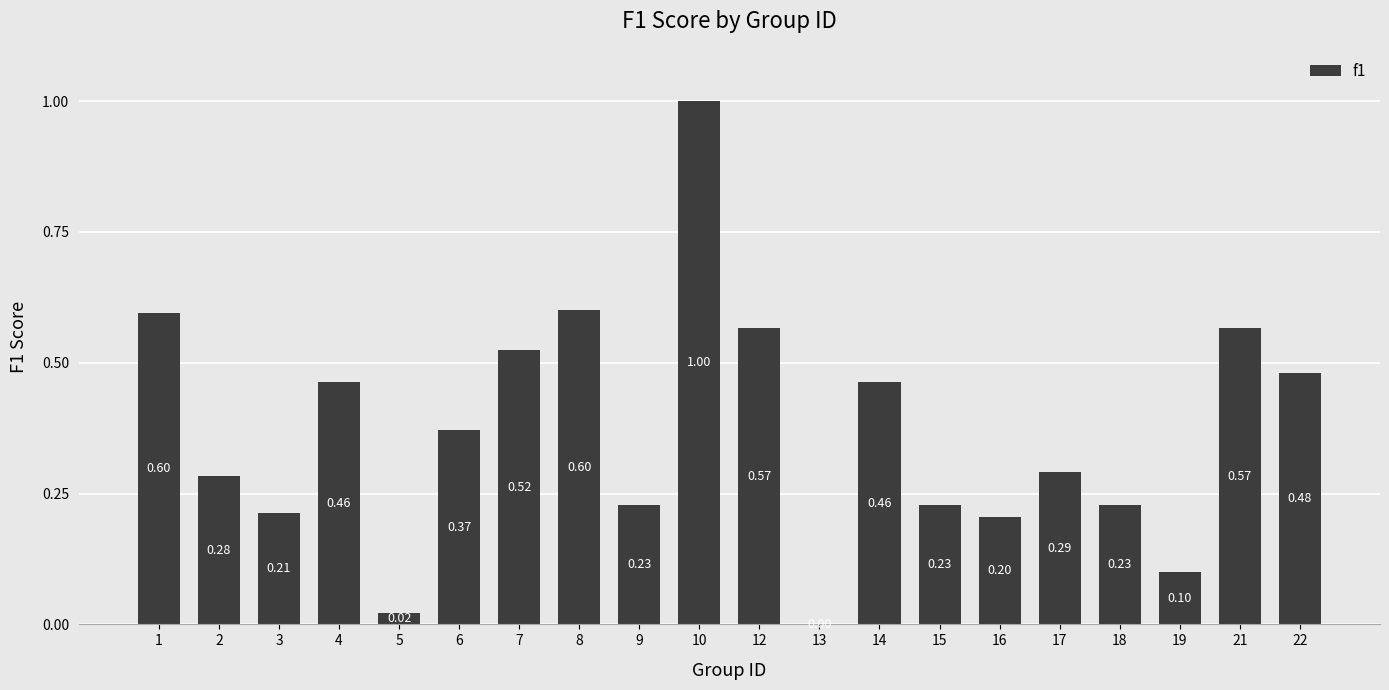

What is the change in value from 6 to 13?

-0.4